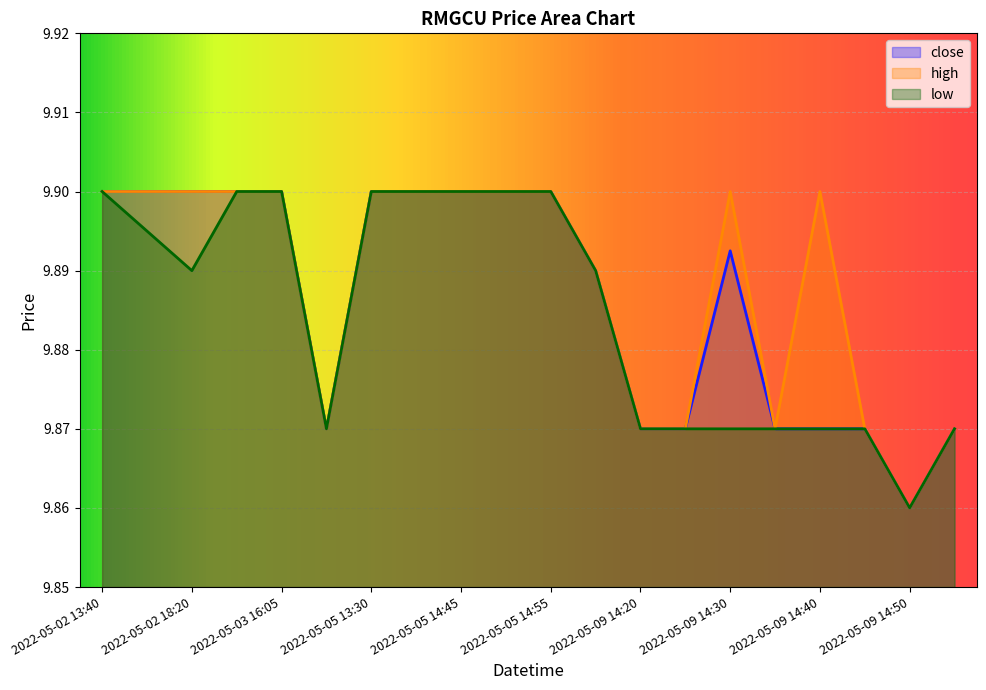

The value of close at 2022-05-02 18:20 is 16.0. True or false?

False